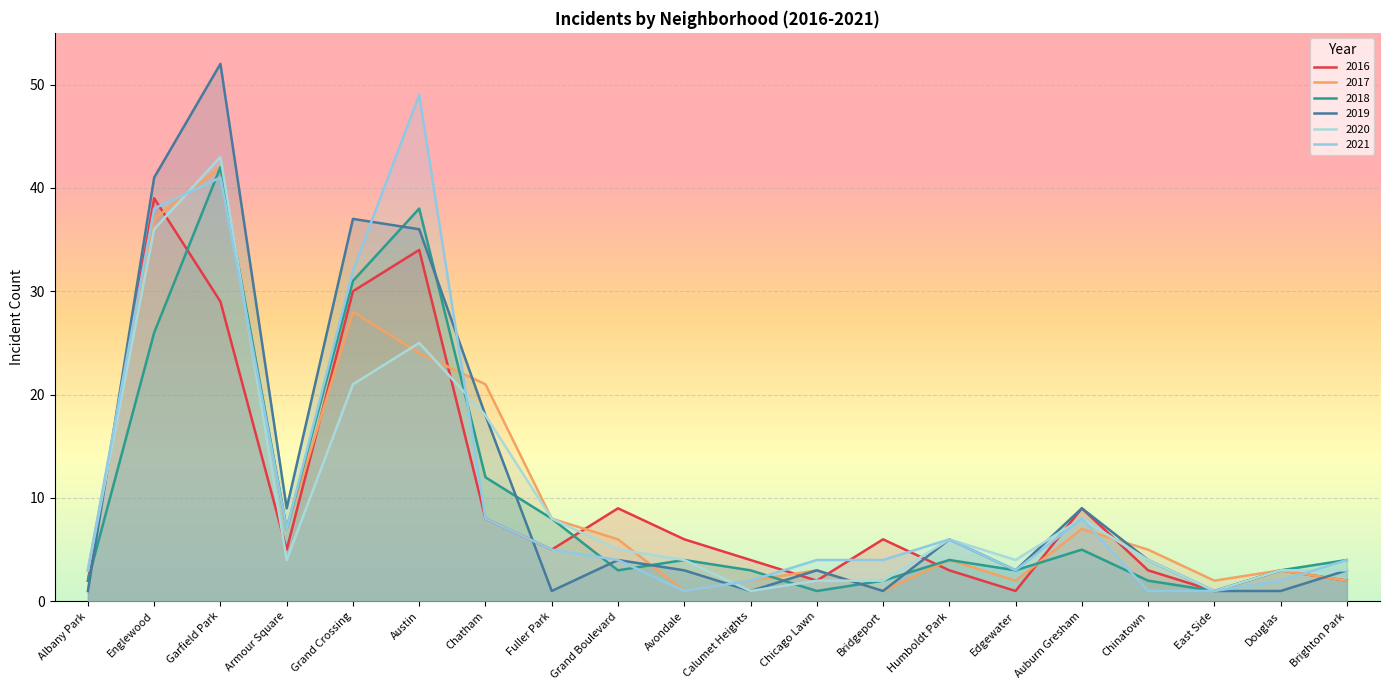

After their last crossing, which series has the higher values: 2019 or 2021?

2021